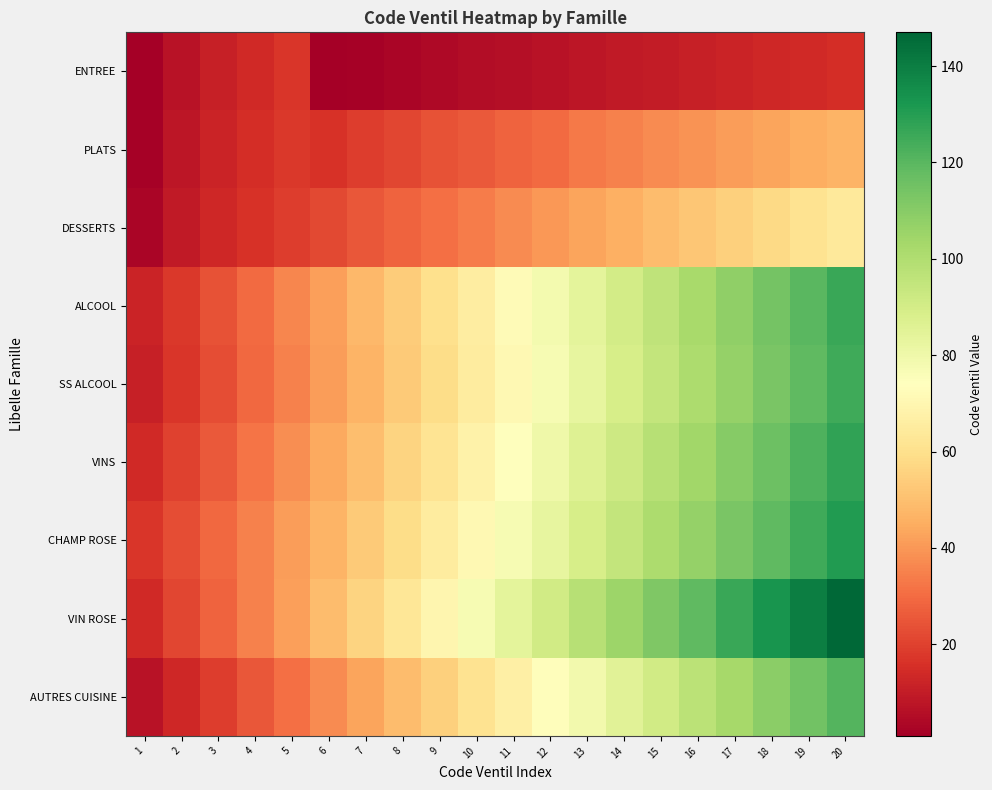

Reading left to right, transcribe all the data shown in this chart.

ENTREE: 1=1	2=7	3=11	4=14	5=17	6=1	7=2	8=3	9=4	10=5	11=6	12=7	13=8	14=9	15=10	16=11	17=12	18=13	19=14	20=15
PLATS: 1=2	2=8	3=12	4=15	5=18	6=16	7=19	8=21	9=24	10=26	11=28	12=30	13=33	14=35	15=37	16=39	17=41	18=43	19=45	20=47
DESSERTS: 1=3	2=9	3=13	4=16	5=19	6=22	7=25	8=28	9=31	10=34	11=37	12=40	13=43	14=46	15=49	16=52	17=55	18=58	19=61	20=64
ALCOOL: 1=12	2=18	3=24	4=30	5=36	6=42	7=48	8=54	9=60	10=66	11=72	12=78	13=84	14=90	15=96	16=102	17=108	18=114	19=120	20=126
SS ALCOOL: 1=11	2=17	3=23	4=29	5=35	6=41	7=47	8=53	9=59	10=65	11=71	12=77	13=83	14=89	15=95	16=101	17=107	18=113	19=119	20=125
VINS: 1=14	2=20	3=26	4=32	5=38	6=44	7=50	8=56	9=62	10=68	11=74	12=80	13=86	14=92	15=98	16=104	17=110	18=116	19=122	20=128
CHAMP ROSE: 1=17	2=23	3=29	4=35	5=41	6=47	7=53	8=59	9=65	10=71	11=77	12=83	13=89	14=95	15=101	16=107	17=113	18=119	19=125	20=131
VIN ROSE: 1=14	2=21	3=28	4=35	5=42	6=49	7=56	8=63	9=70	10=77	11=84	12=91	13=98	14=105	15=112	16=119	17=126	18=133	19=140	20=147
AUTRES CUISINE: 1=7	2=13	3=19	4=25	5=31	6=37	7=43	8=49	9=55	10=61	11=67	12=73	13=79	14=85	15=91	16=97	17=103	18=109	19=115	20=121